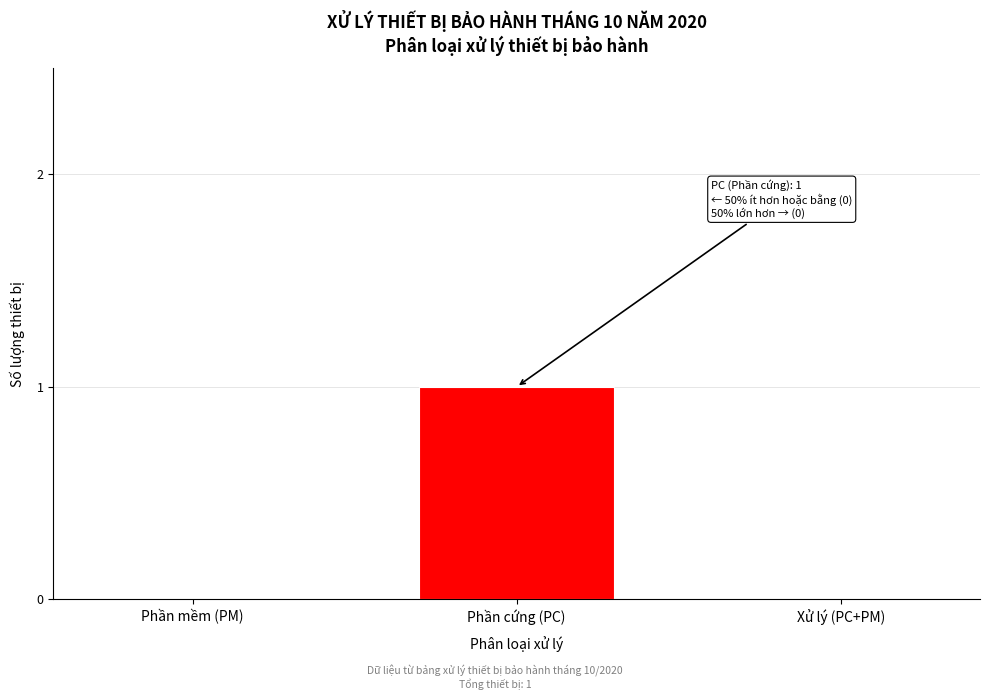

Reading left to right, transcribe all the data shown in this chart.

Phần mềm (PM)=0	Phần cứng (PC)=1	Xử lý (PC+PM)=0